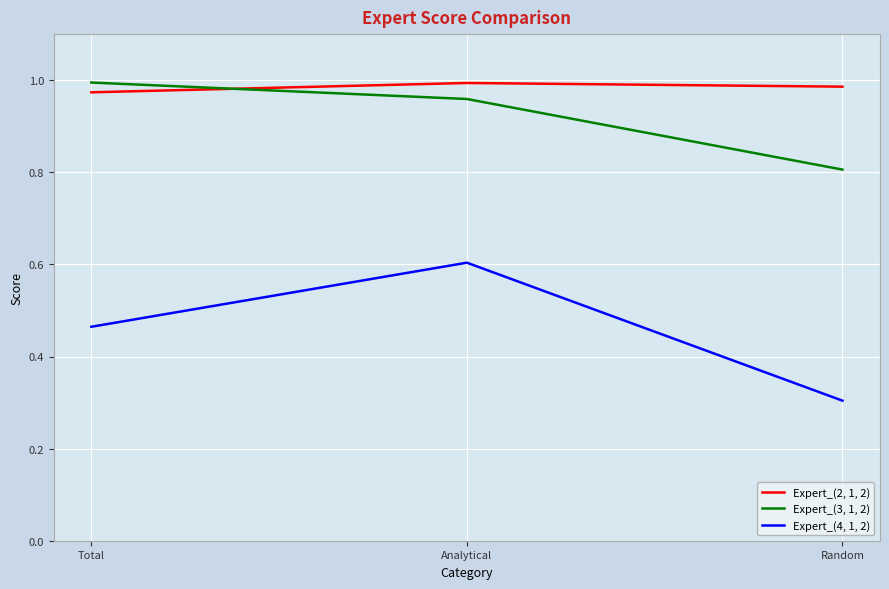

Which series changed the most between Analytical and Random?

Expert_(4, 1, 2)